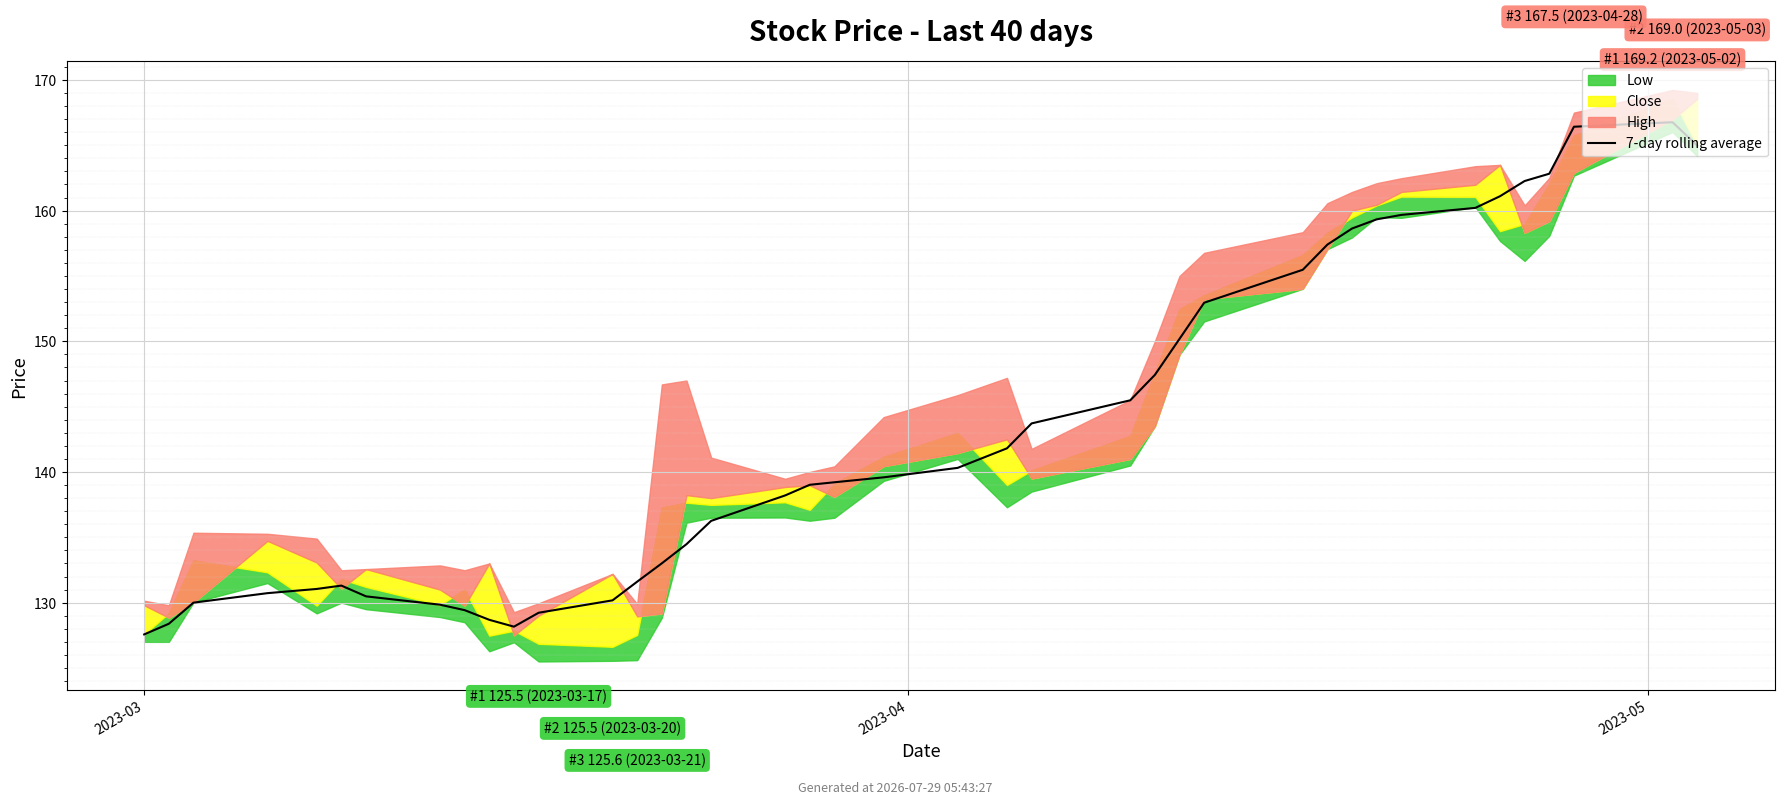

What is the value of the 3rd point from the left?

130.0